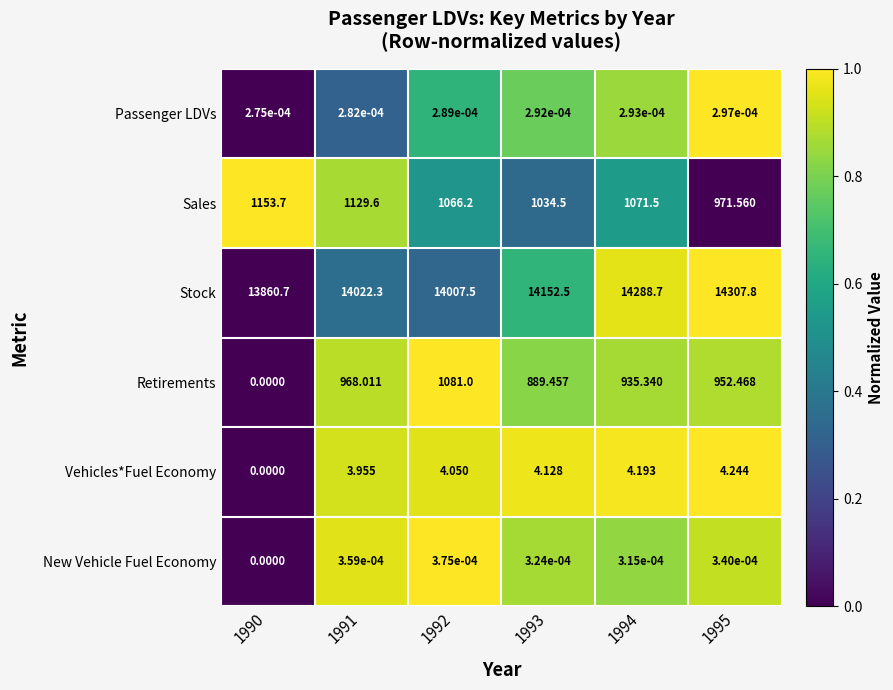

What is the total value across all series at 1994?

16299.7